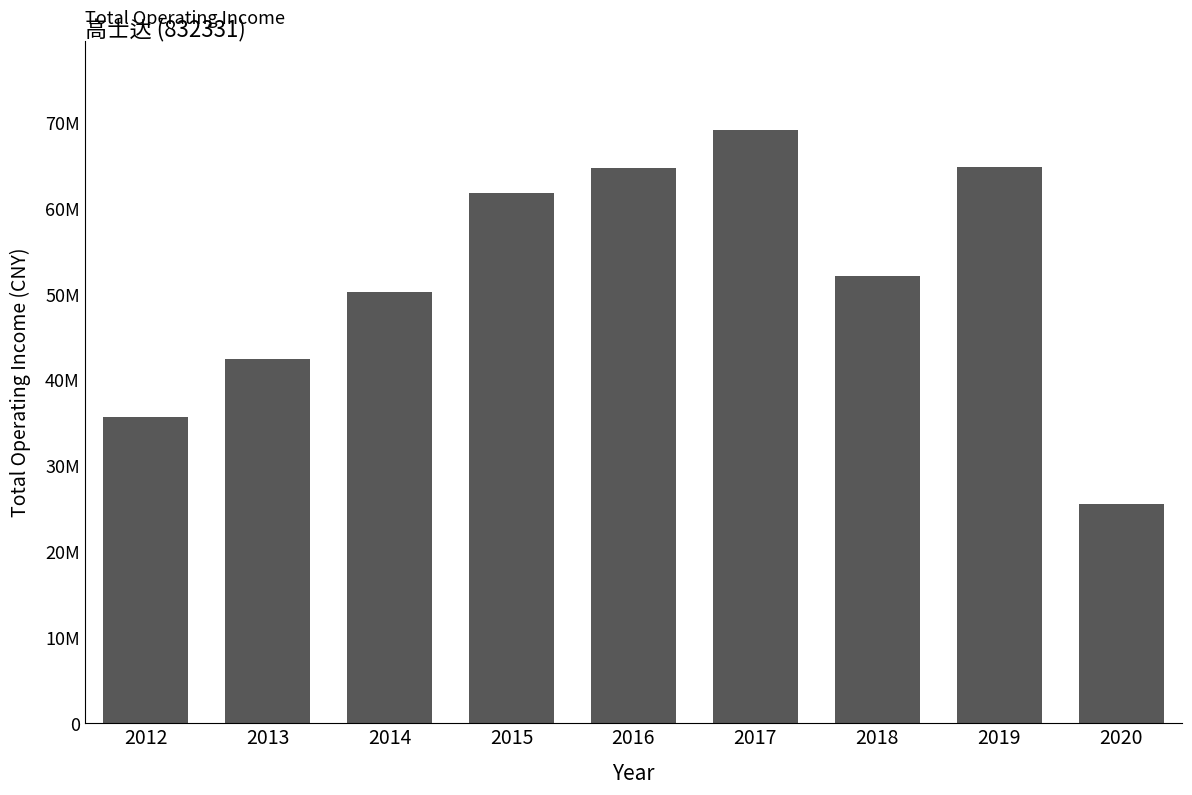

The value at 2013 is 72210451.7. True or false?

False